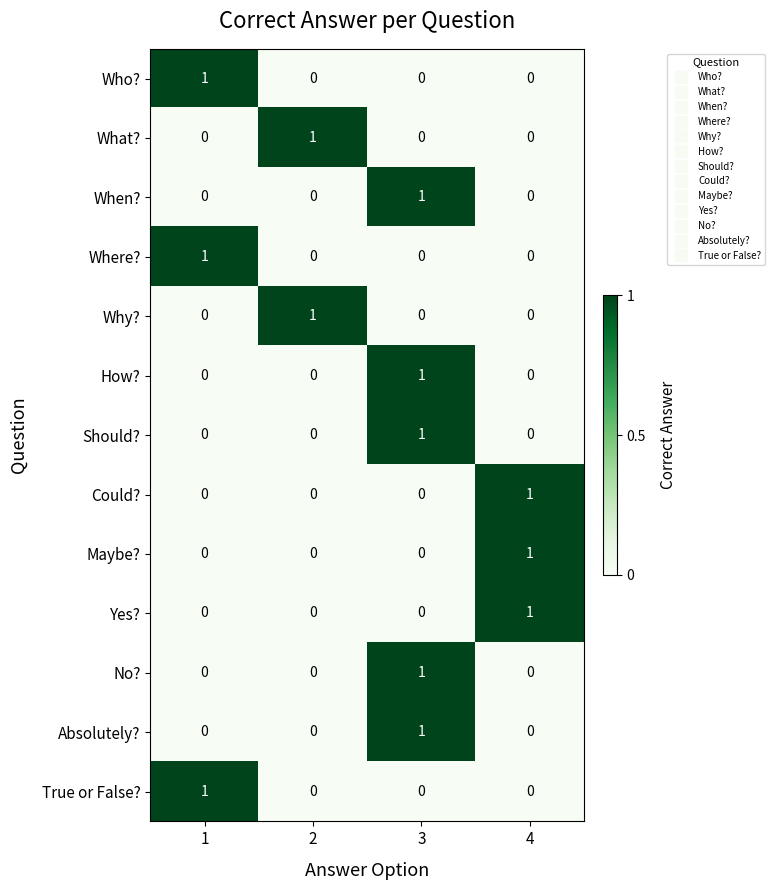

Is the value of How? at 1 greater than the value of Should? at 3?

No